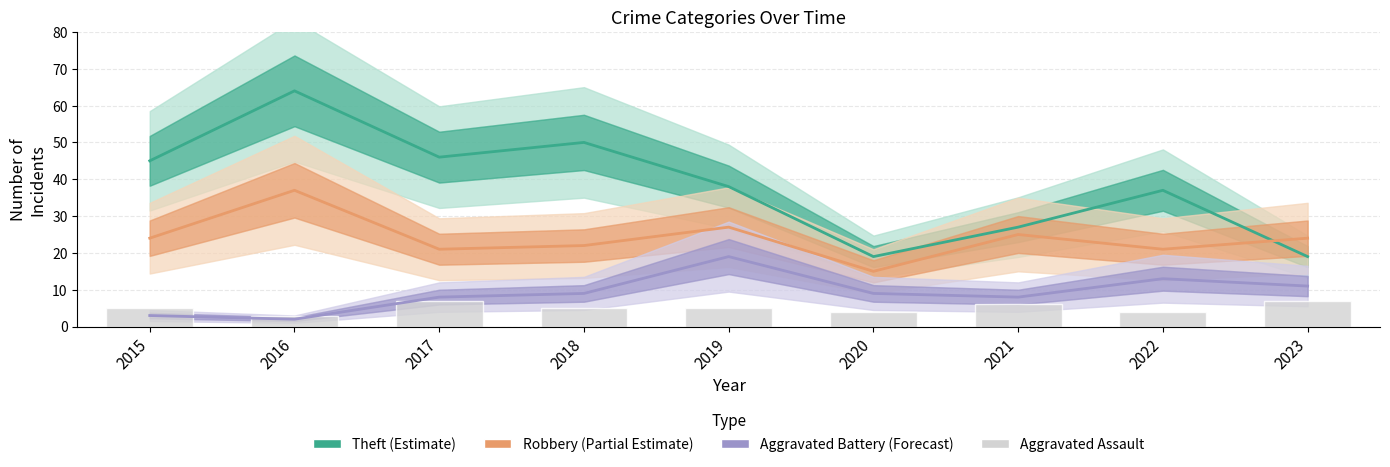

What is the average value of the Aggravated Assault series?

5